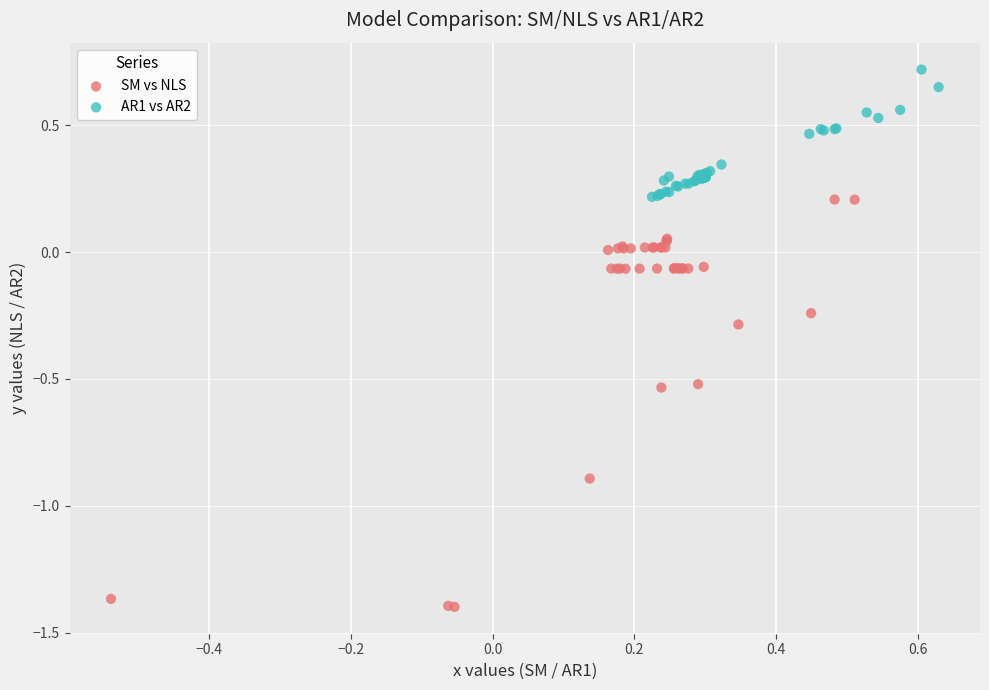

Which series reaches the maximum Y coordinate?

AR1 vs AR2